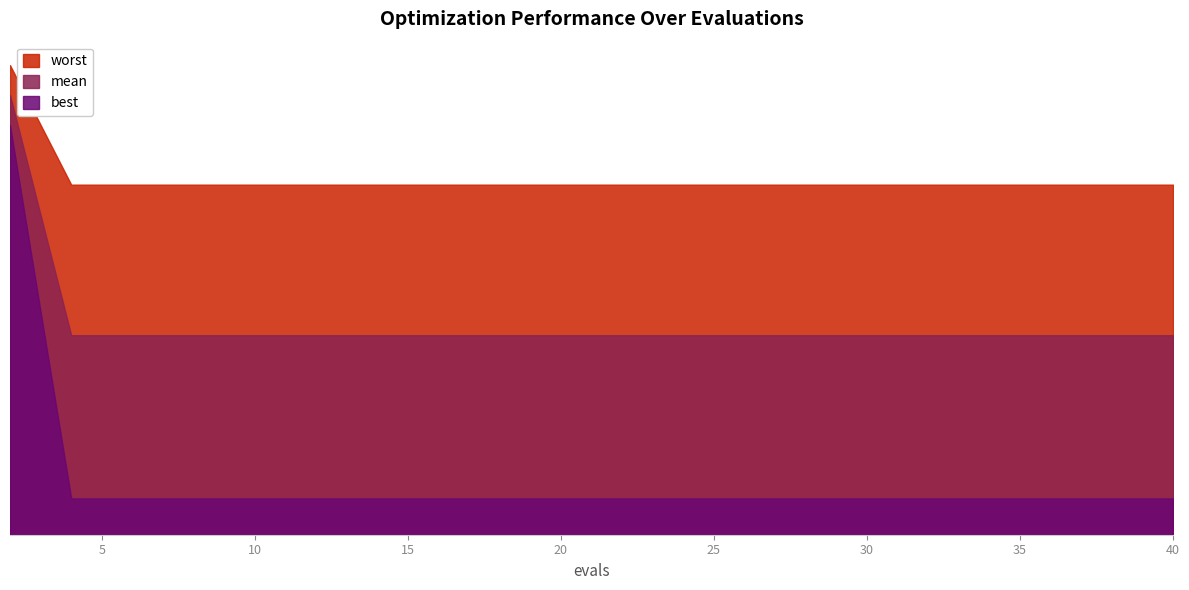

True or false: best and worst cross at least once.

False